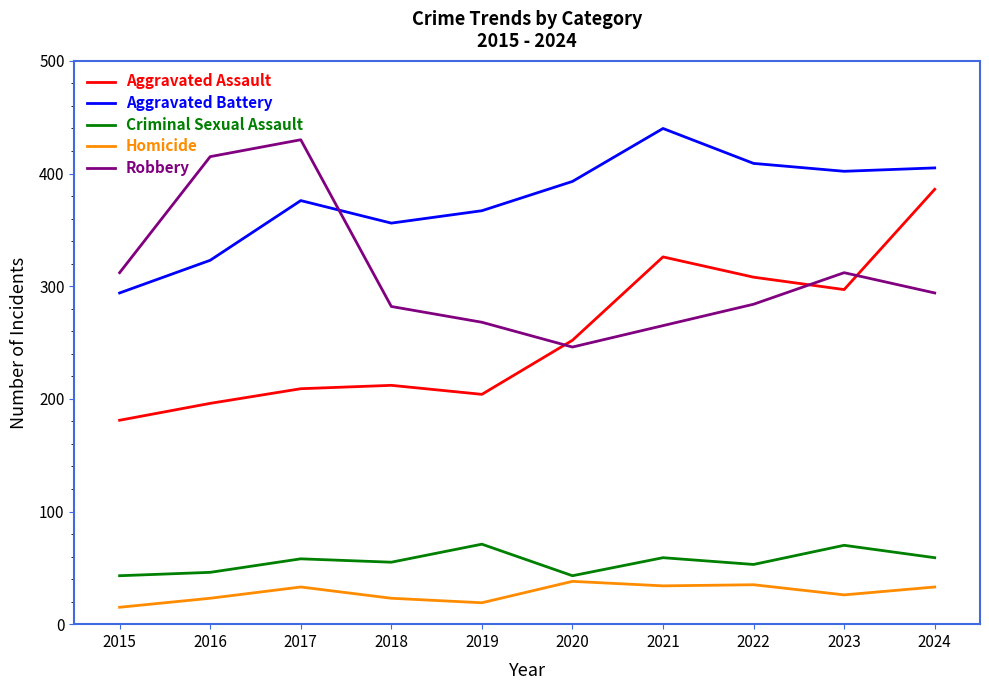

True or false: Aggravated Assault has more than 1 interior local peaks.

True